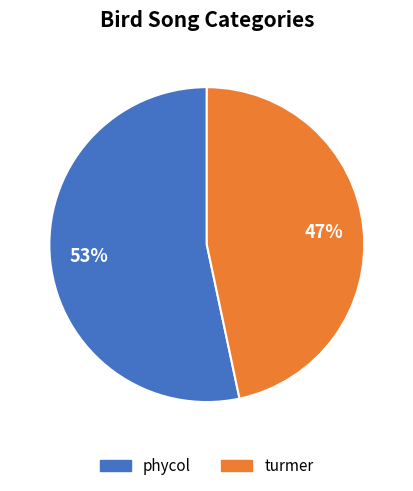

Is it true that turmer is 33% of the pie?

False